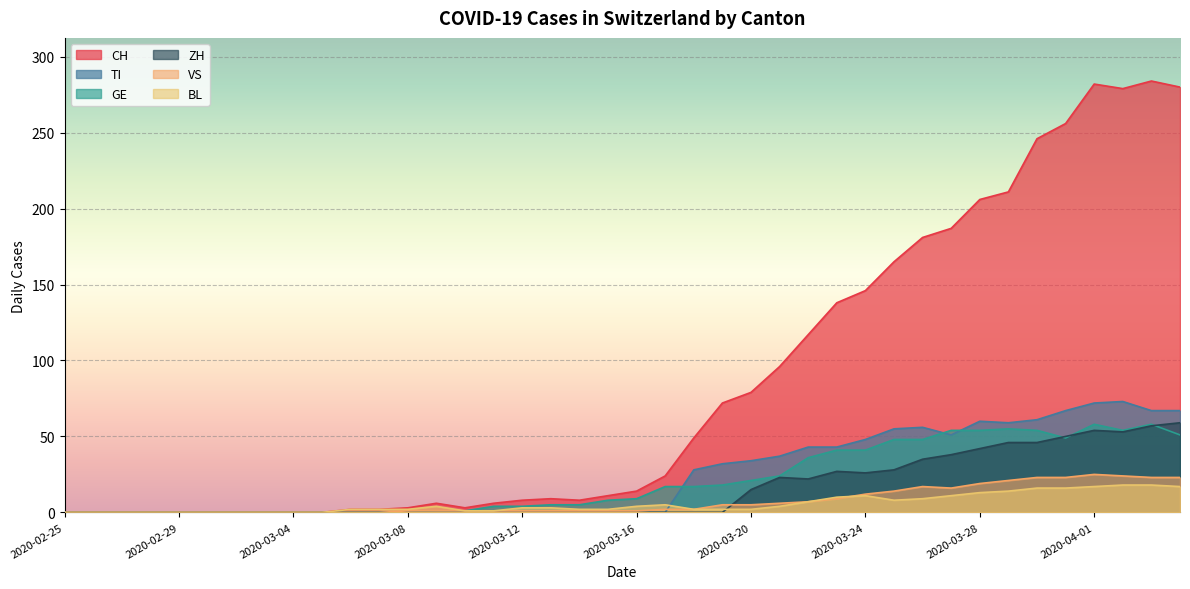

Which series has the largest total across all categories?

CH